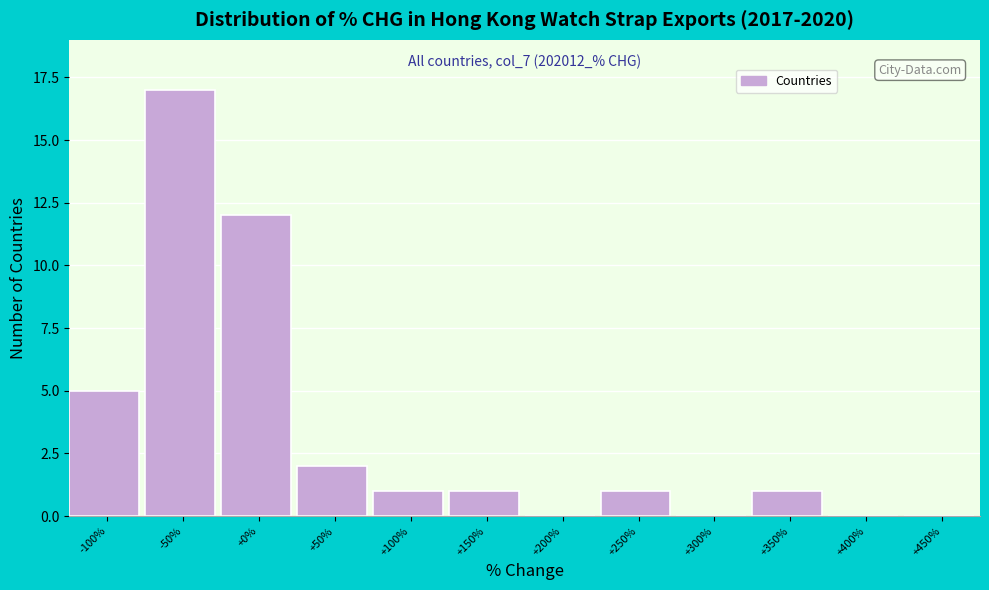

Reading left to right, what are all the values shown in this chart?

-100%=5	-50%=17	+0%=12	+50%=2	+100%=1	+150%=1	+200%=0	+250%=1	+300%=0	+350%=1	+400%=0	+450%=0